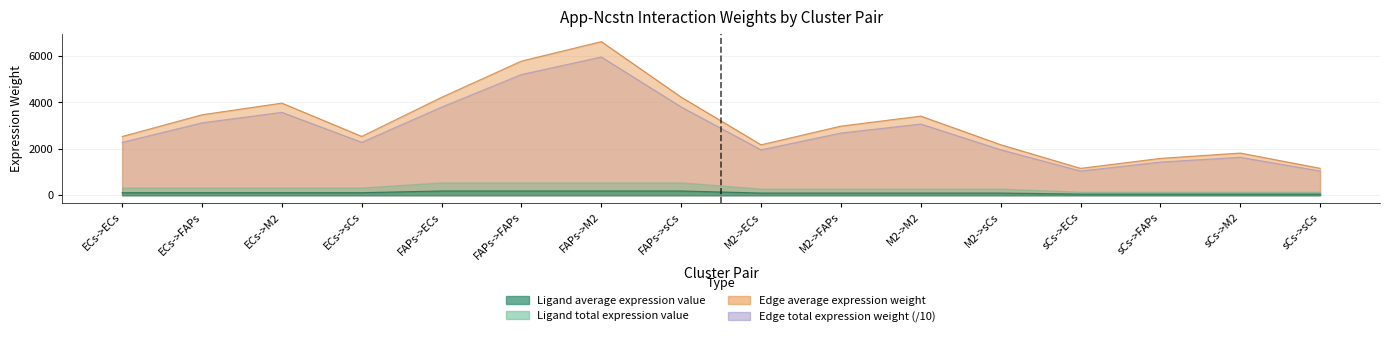

True or false: Edge total expression weight and Edge average expression weight cross at least once.

False